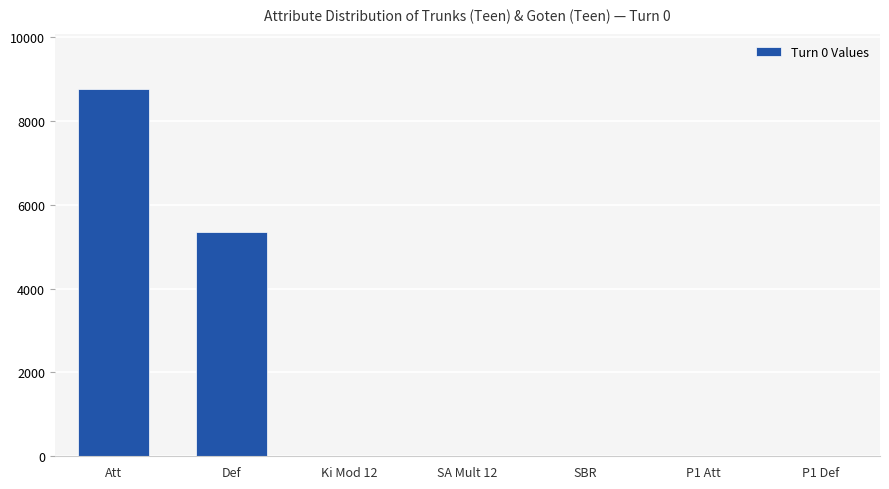

Between Def and Att, which is larger?

Att